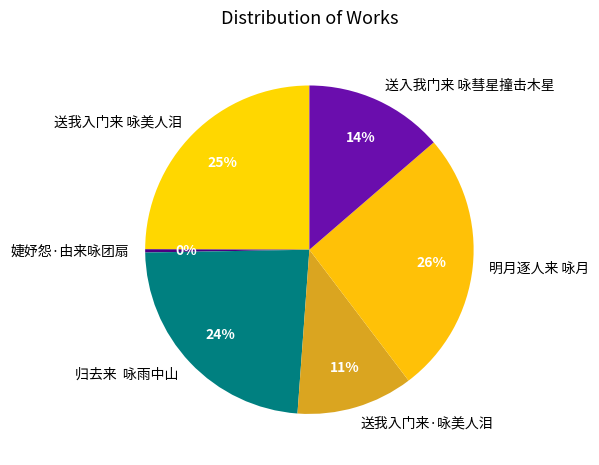

Which has a higher value, 婕妤怨·由来咏团扇 or 明月逐人来 咏月?

明月逐人来 咏月